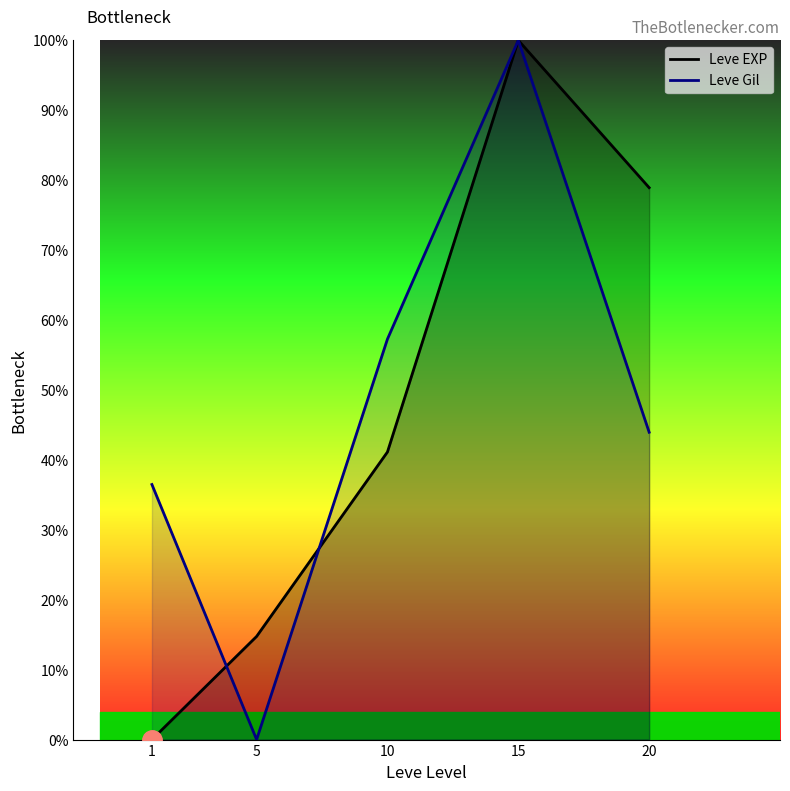

The Leve Gil series shows 44.0 at 20. True or false?

True